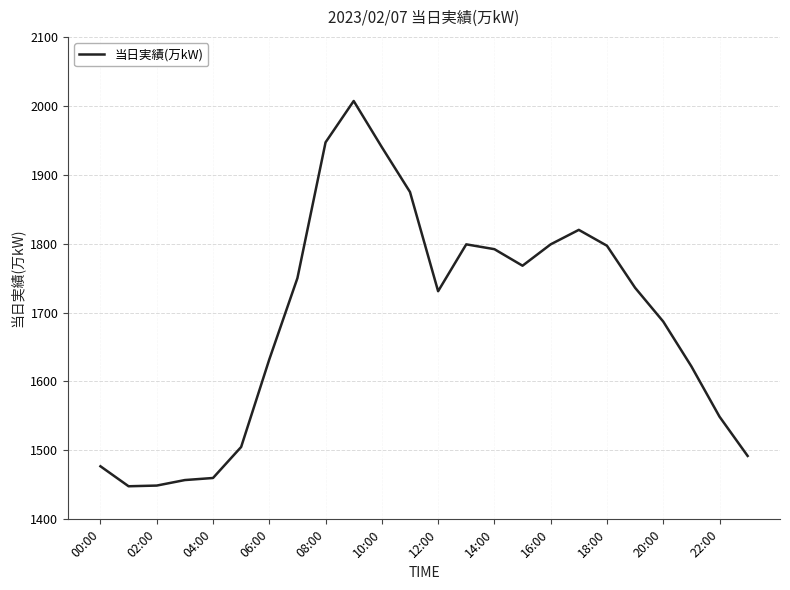

What is the minimum value shown in the chart?

1448